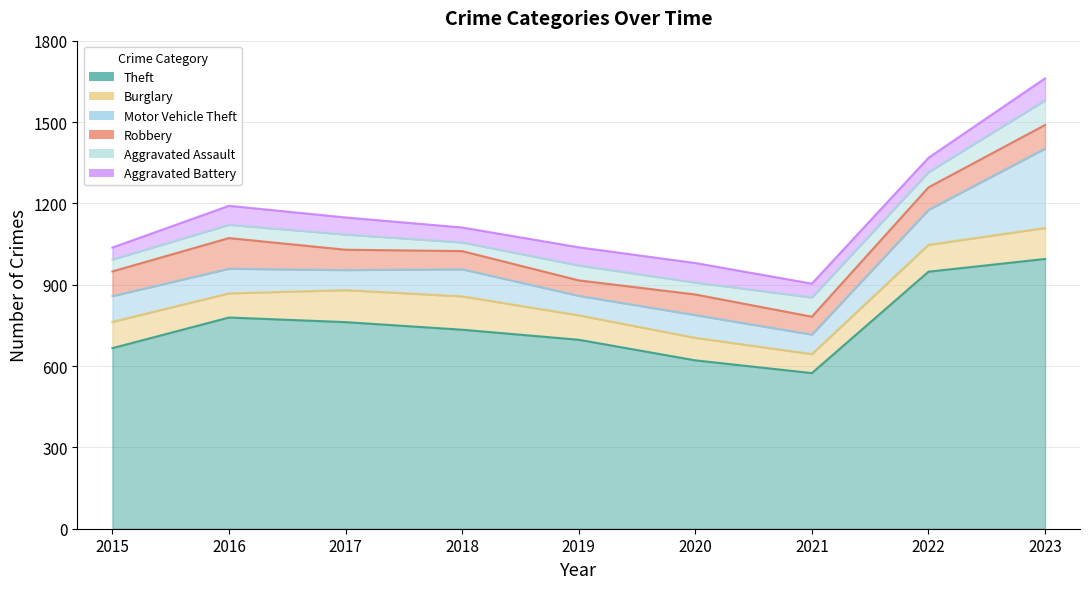

What is the value of the Motor Vehicle Theft point at the 8th from the left?

129